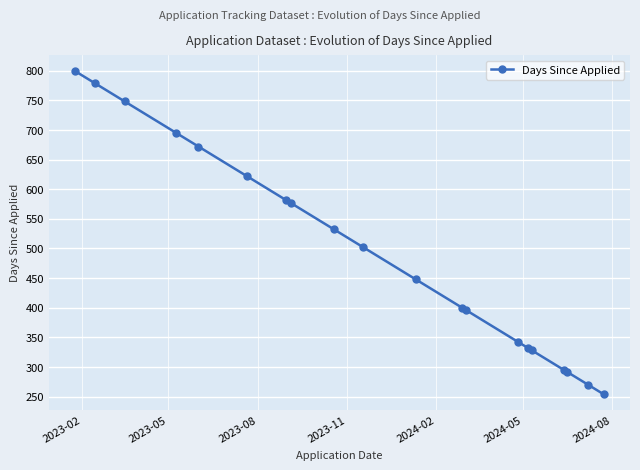

What is the difference between the second highest and minimum values?

525